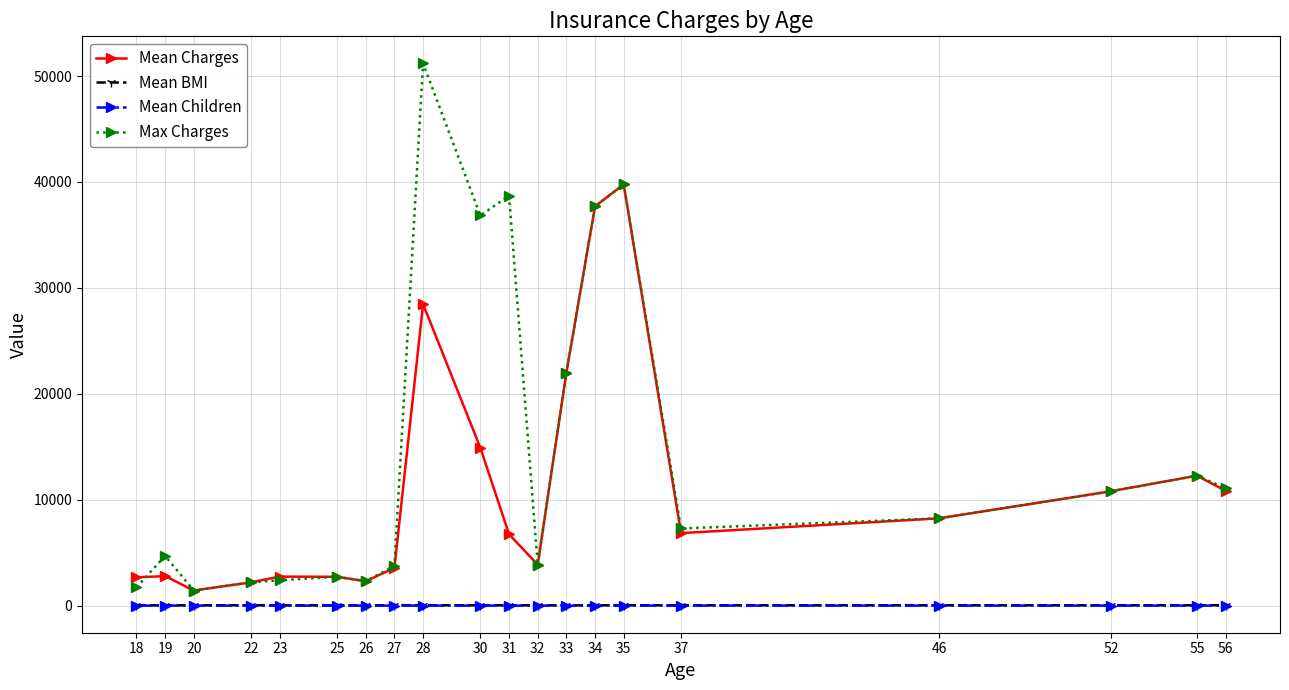

What is the sum of the Mean BMI values at 34 and 32?

60.8